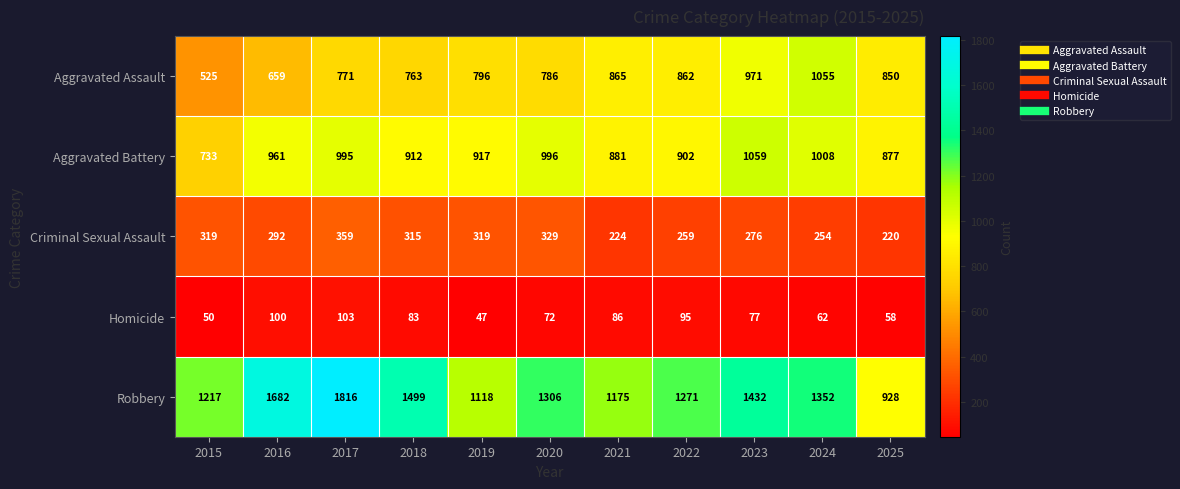

Where does the Aggravated Battery series first go above 917?

2016